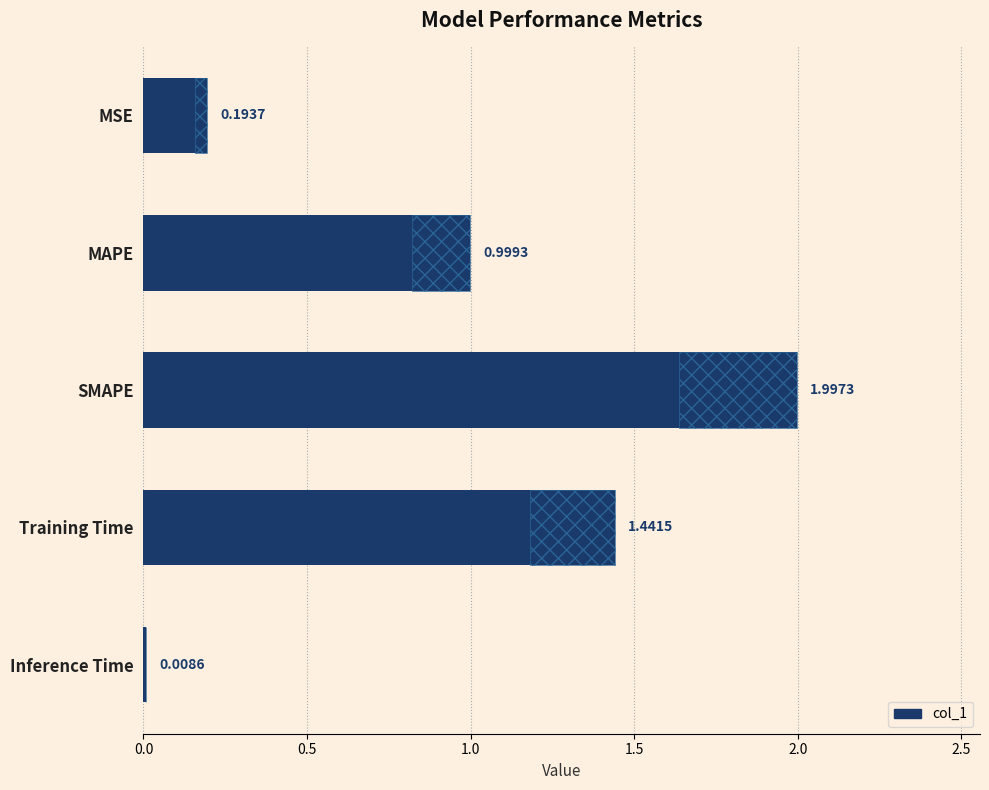

Is it true that the value at Training Time is 0.9?

False